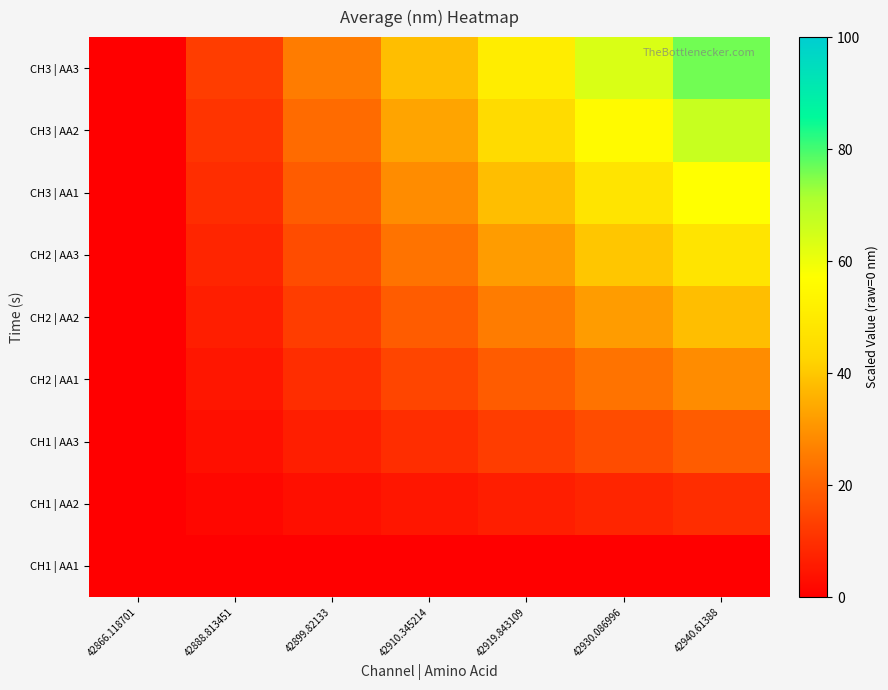

List the series in order of their peak value, lowest first.

CH1 | AA1, CH1 | AA2, CH1 | AA3, CH2 | AA1, CH2 | AA2, CH2 | AA3, CH3 | AA1, CH3 | AA2, CH3 | AA3